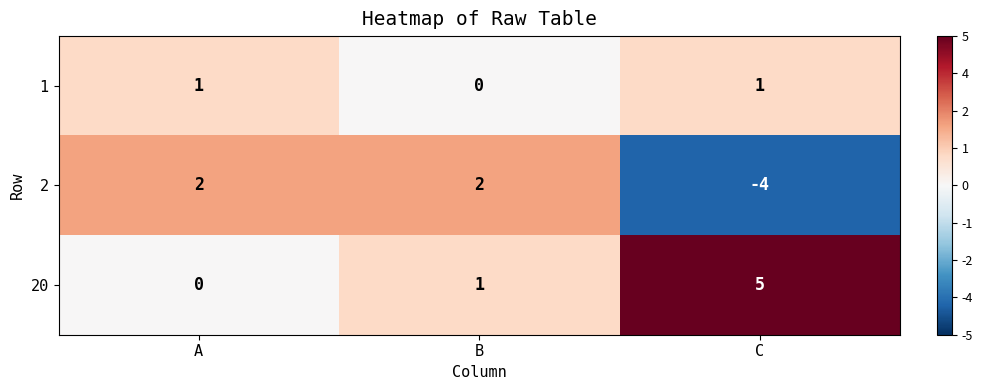

At which label is 1 closest to 0?

B